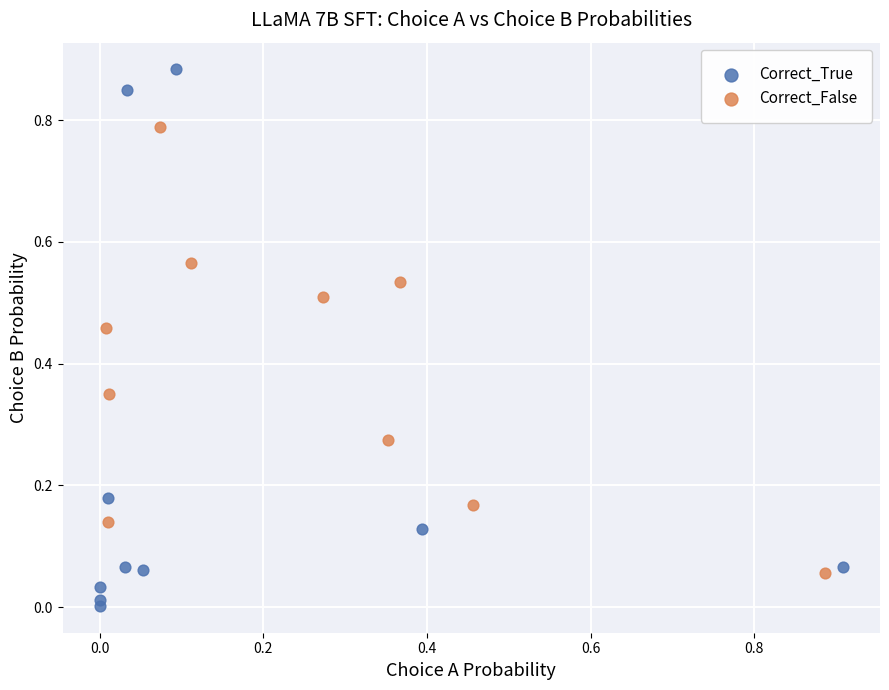

What are all the series names shown in the legend?

Correct_True, Correct_False